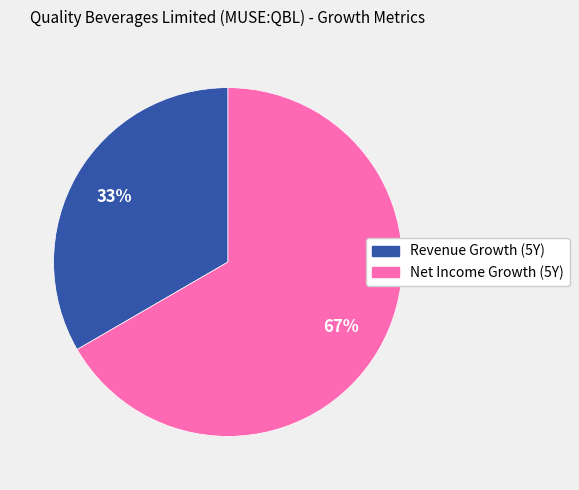

Is there any slice that represents more than half of the pie?

Yes